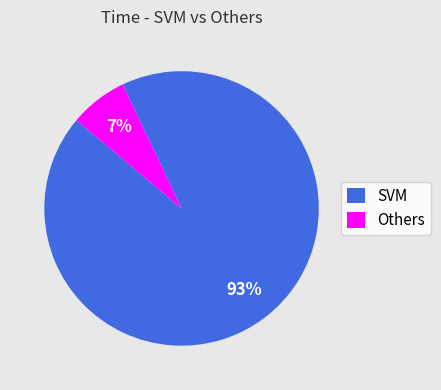

True or false: SVM accounts for 99% of the total.

False